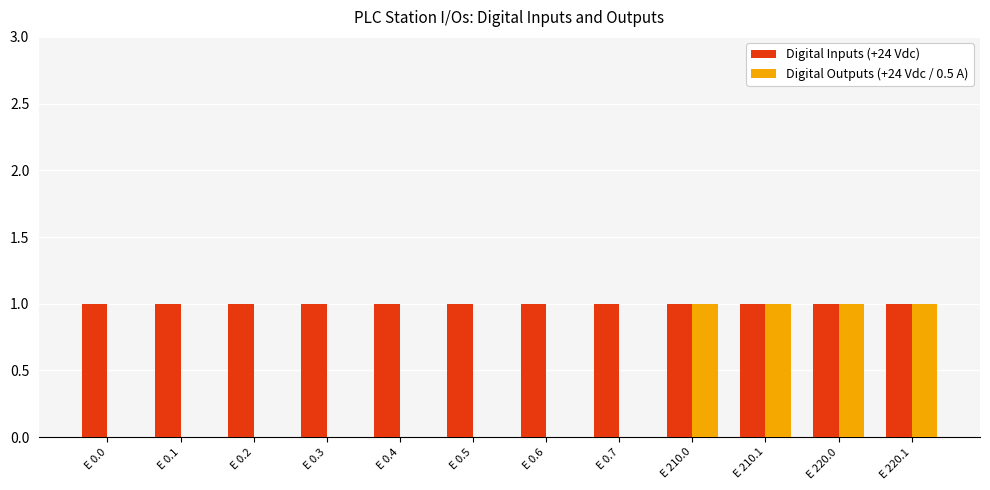

True or false: Digital Outputs (+24 Vdc / 0.5 A) has a value of -1 at E 0.4.

False